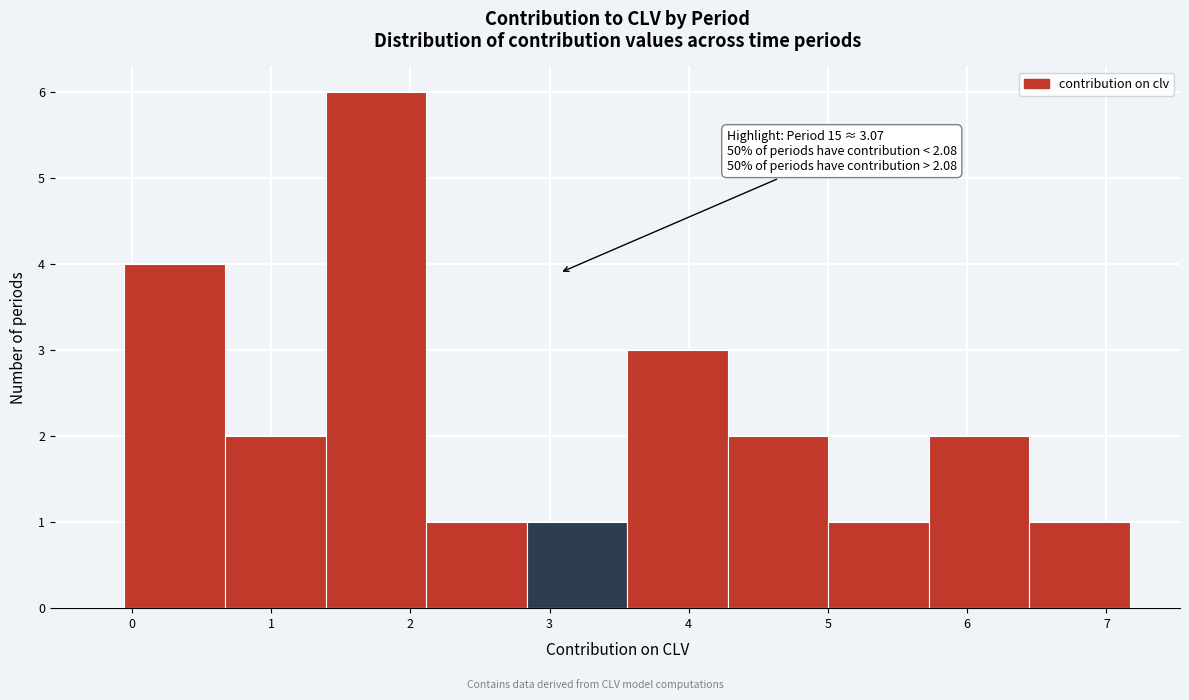

Which range on the x-axis has the tallest bar?

1.4 to 2.1